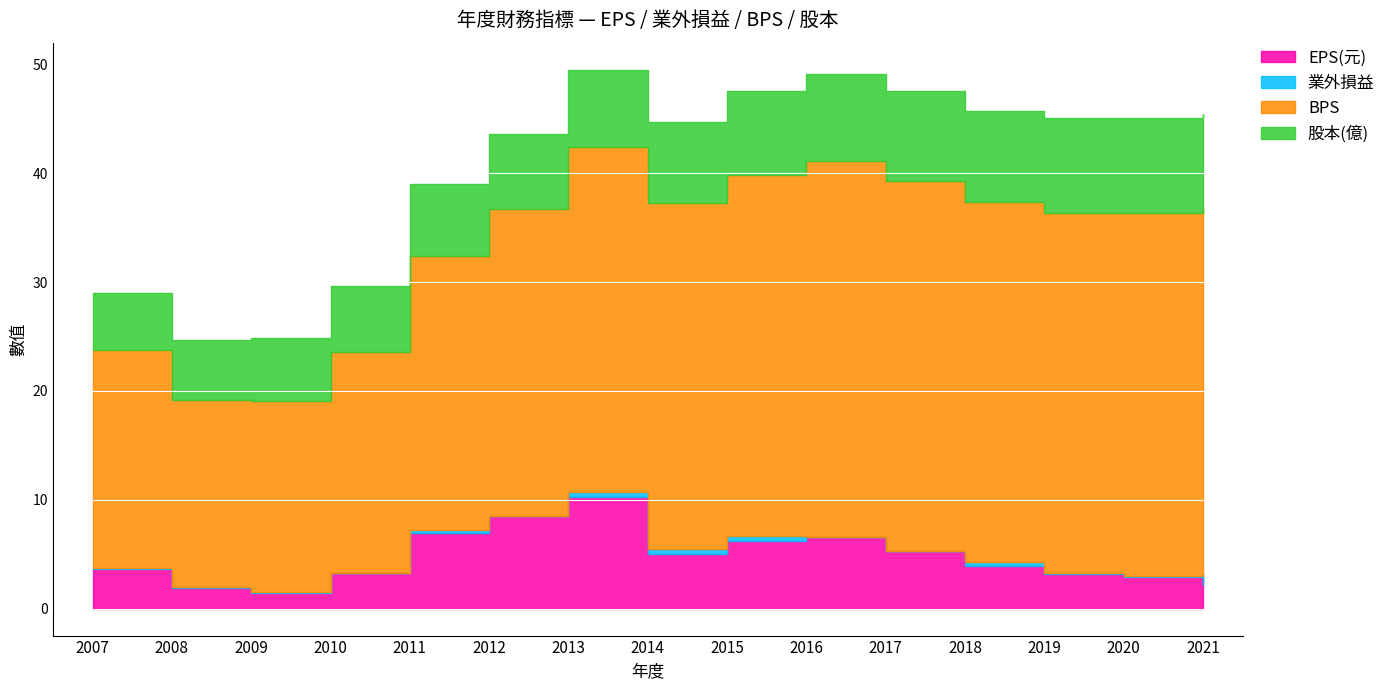

What is the total value across all series at 2017?

47.0